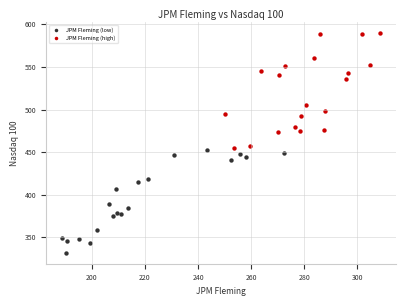

Which series contains the lowest Y value?

JPM Fleming (low)